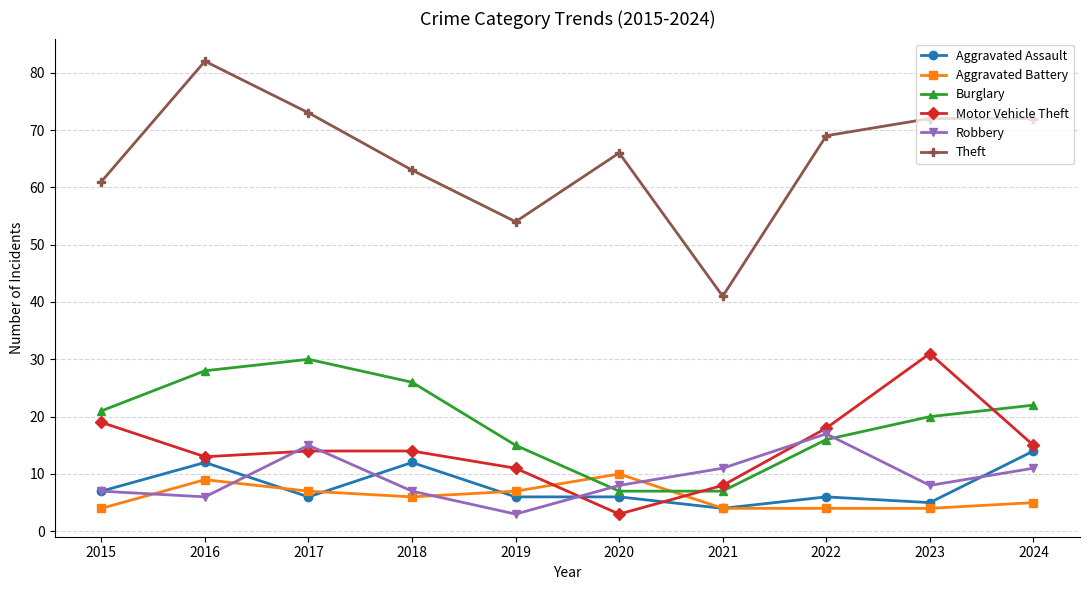

Is the value of Theft at 2016 greater than the value of Burglary at 2022?

Yes